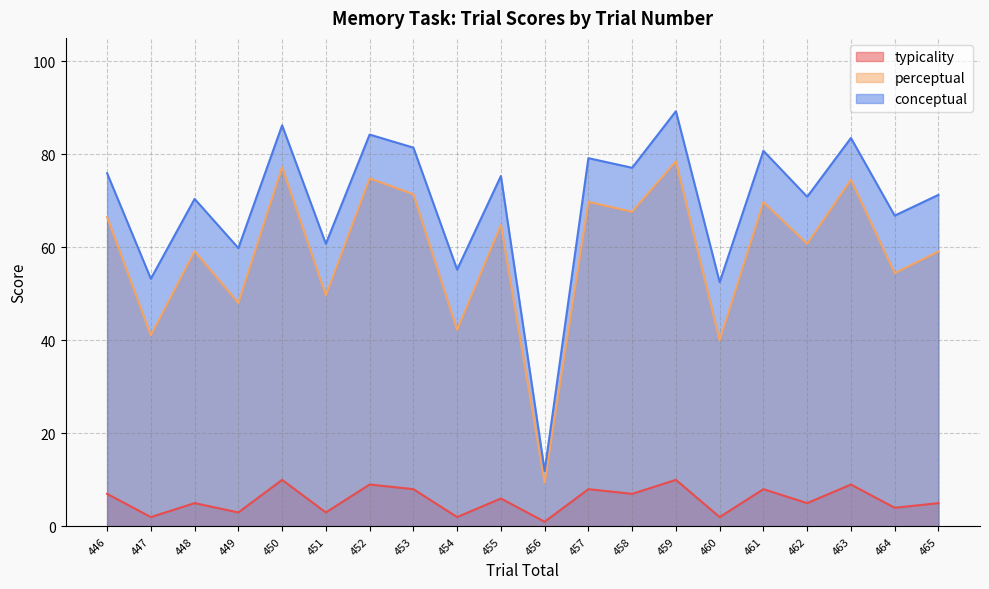

How many lines are shown in the chart?

3